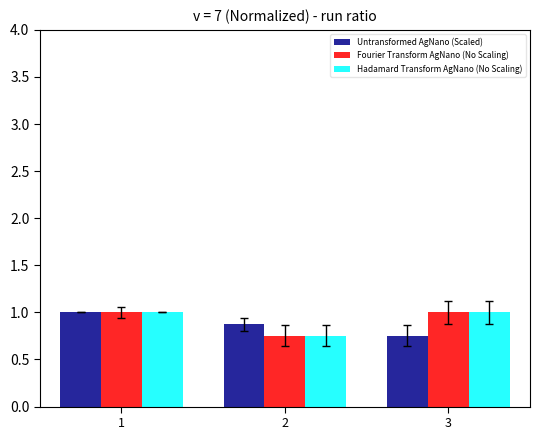

Between 1 and 3, which series saw the biggest shift?

Untransformed AgNano (Scaled)